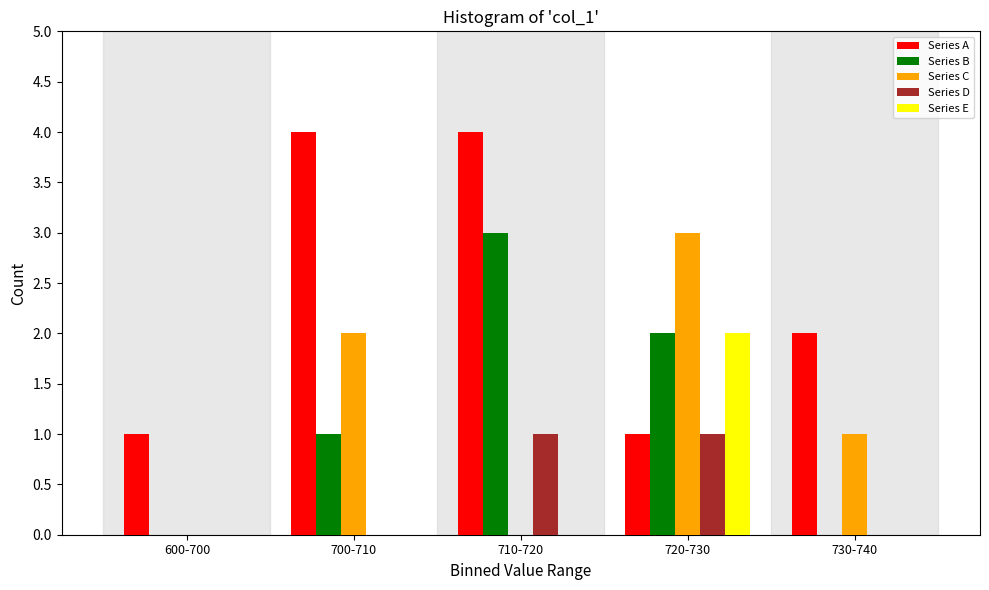

Reading left to right, what are all the values shown in this chart?

Series A: 600-700=1	700-710=4	710-720=4	720-730=1	730-740=2
Series B: 600-700=0	700-710=1	710-720=3	720-730=2	730-740=0
Series C: 600-700=0	700-710=2	710-720=0	720-730=3	730-740=1
Series D: 600-700=0	700-710=0	710-720=1	720-730=1	730-740=0
Series E: 600-700=0	700-710=0	710-720=0	720-730=2	730-740=0